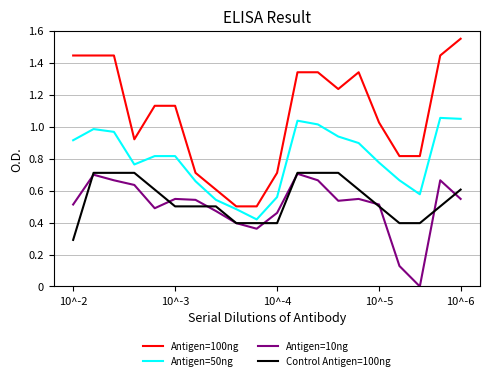

Which series has the largest range (max minus min)?

Antigen=100ng